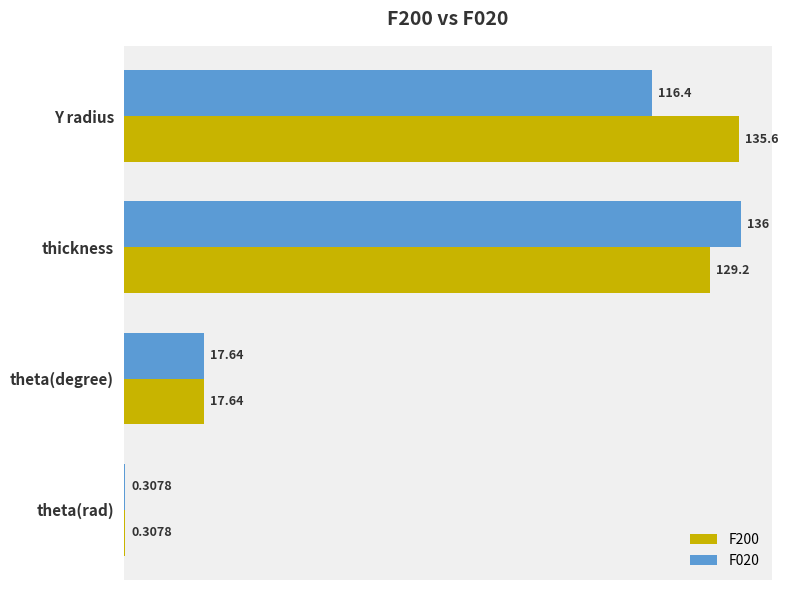

Is the value of F200 at theta(degree) greater than the value of F020 at thickness?

No